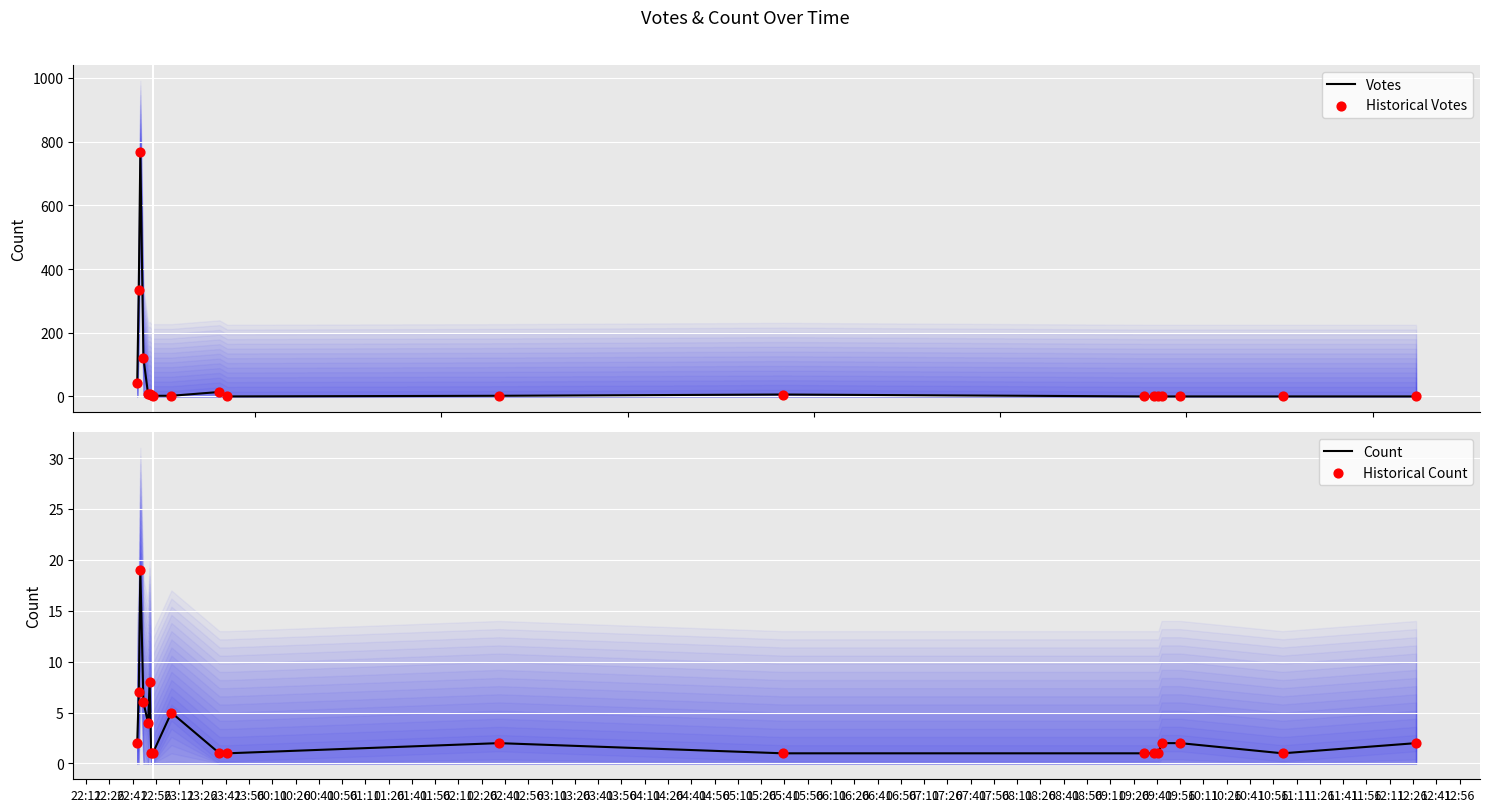

Which series reaches the minimum Y coordinate?

Votes